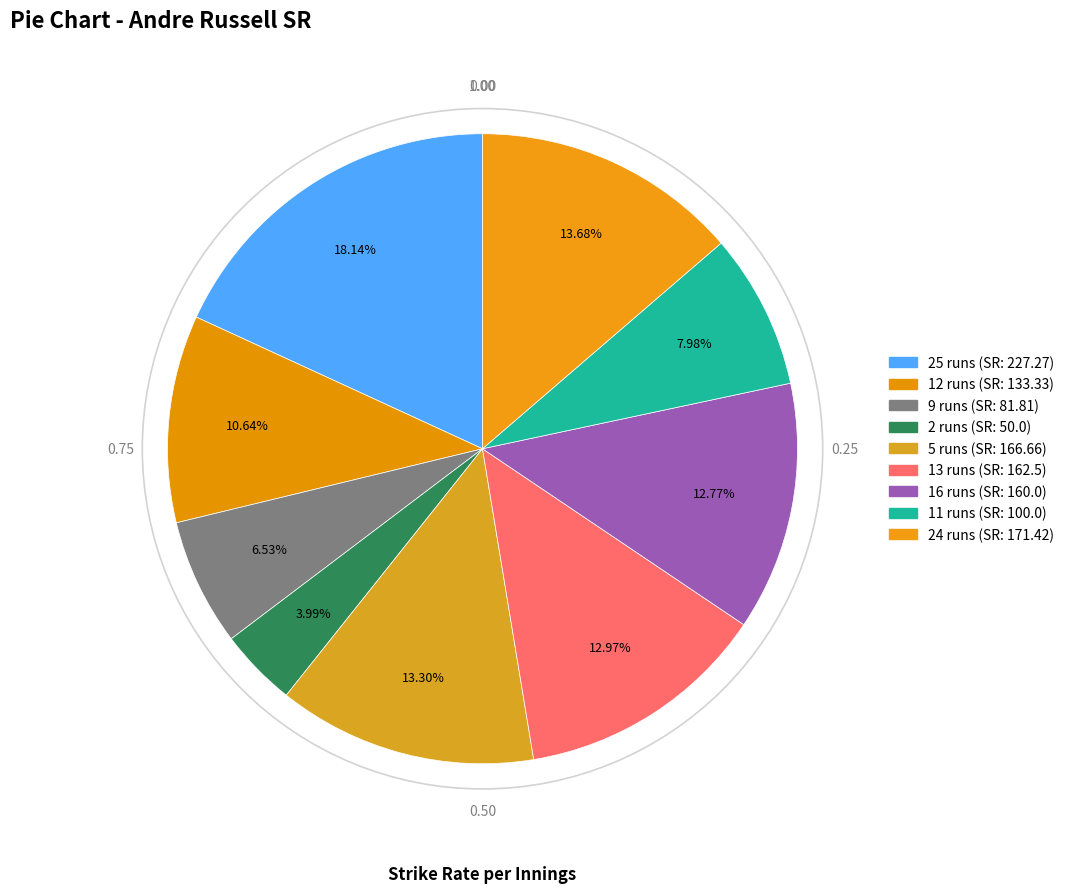

Count the number of slices in the pie.

9